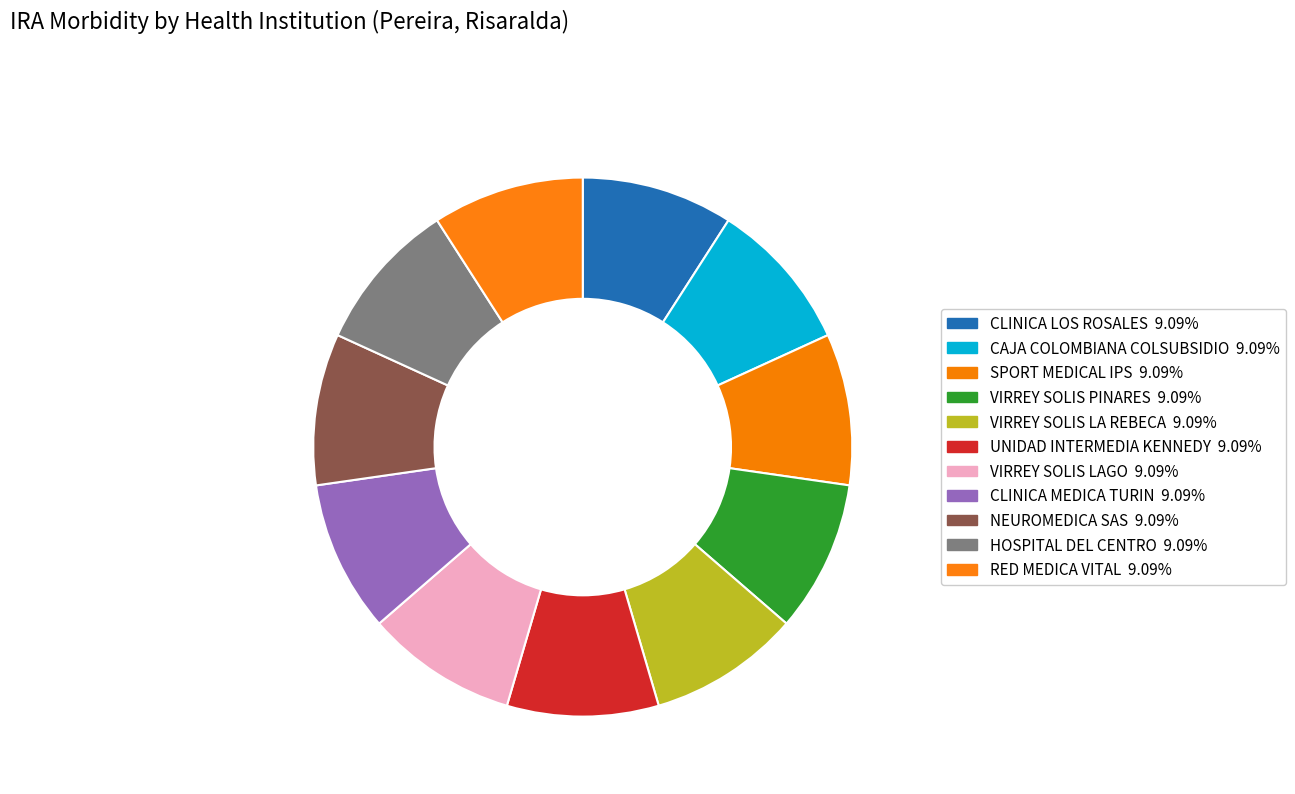

Do CAJA COLOMBIANA COLSUBSIDIO and HOSPITAL DEL CENTRO together represent more than half of the pie?

No